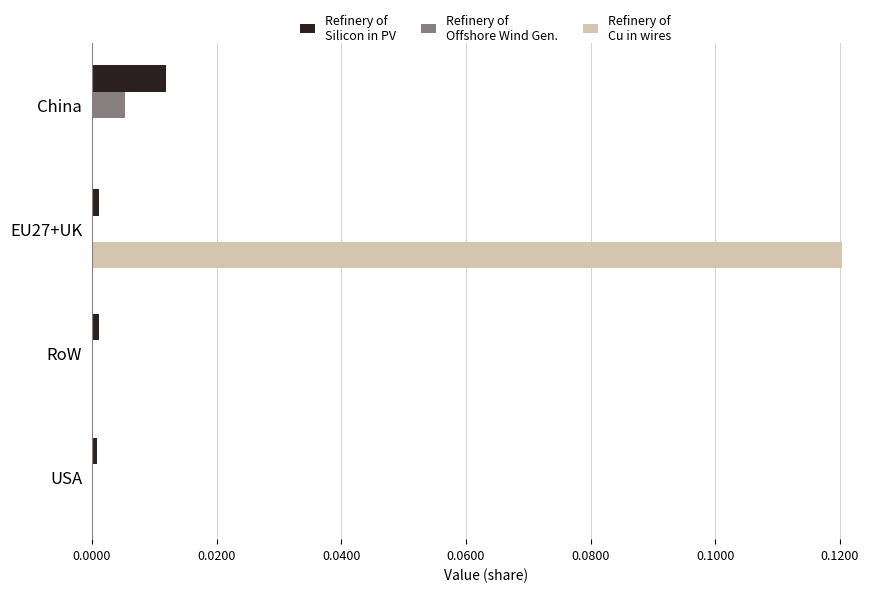

At which category is the sum across all series the highest?

EU27+UK